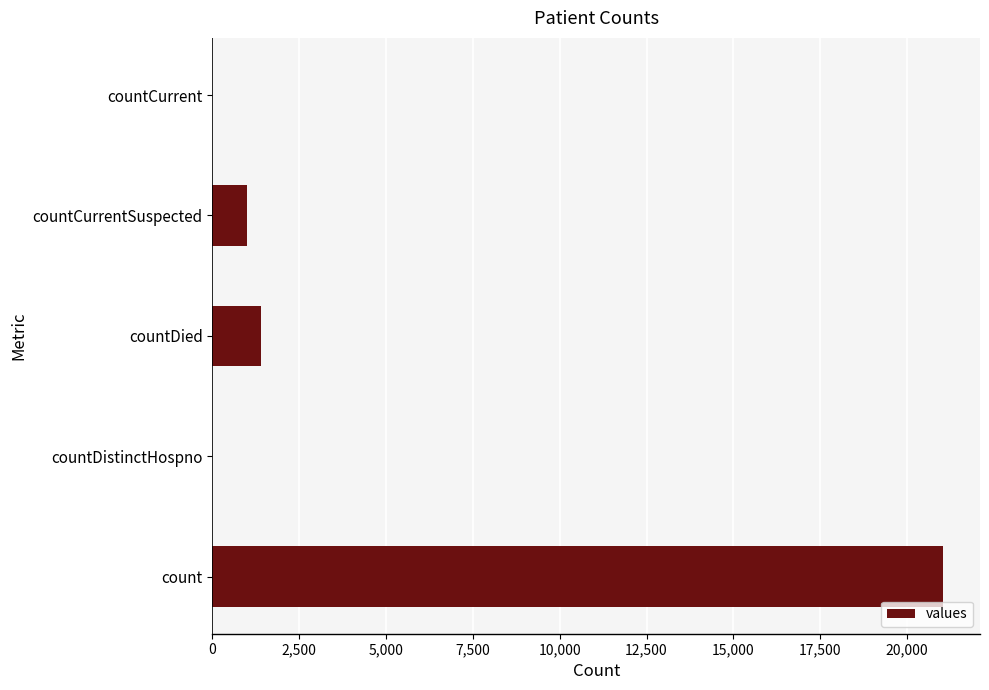

True or false: the data shows 1006 at countCurrentSuspected.

True